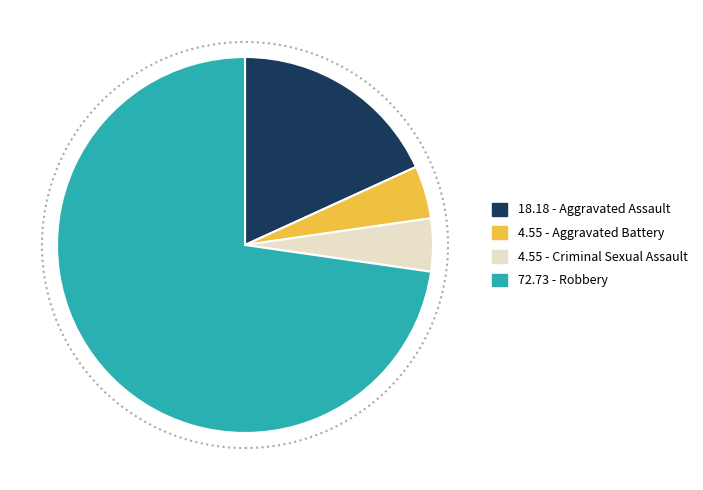

Between 4.55 - Aggravated Battery and 72.73 - Robbery, which is larger?

72.73 - Robbery